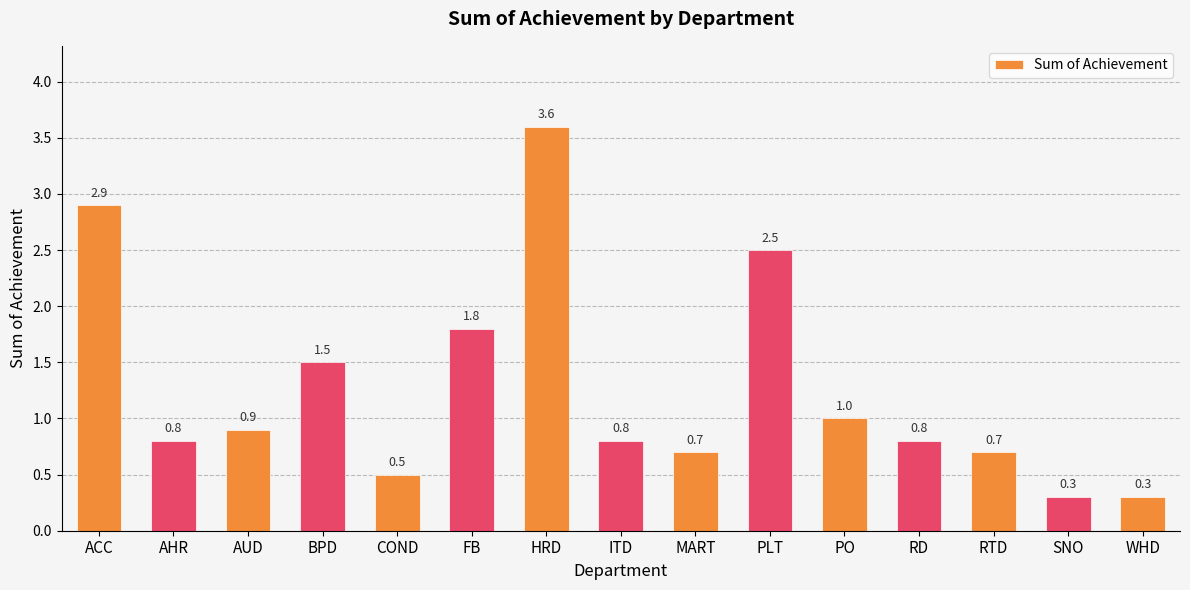

What is the change in value from ACC to RTD?

-2.2